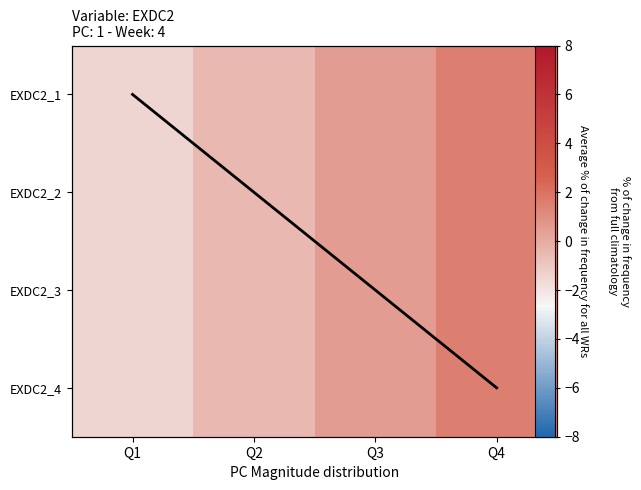

Which category has the highest value in the EXDC2_4 series?

Q4